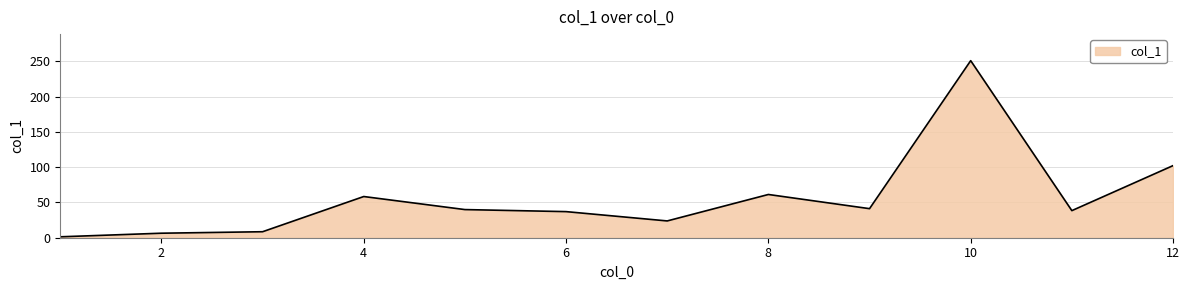

How many lines are shown in the chart?

1